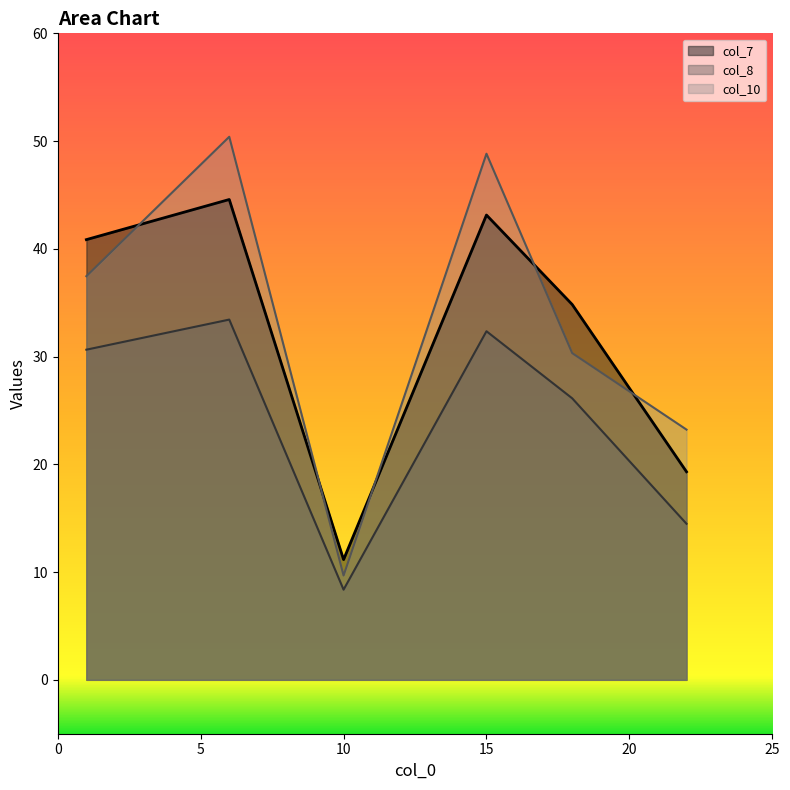

List the labels in order of col_8 value, smallest first.

10, 22, 18, 1, 15, 6